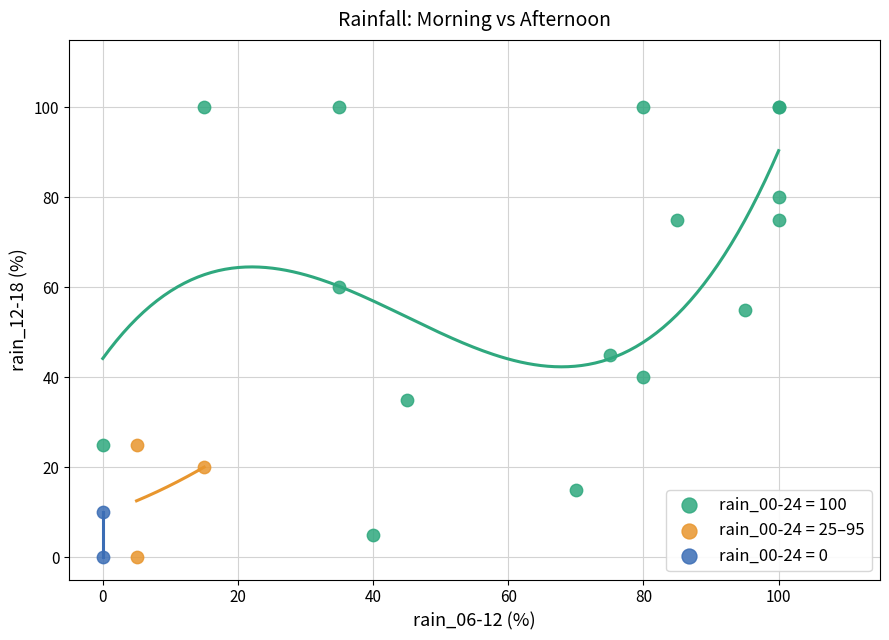

What are all the series names shown in the legend?

rain_00-24 = 100, rain_00-24 = 25–95, rain_00-24 = 0